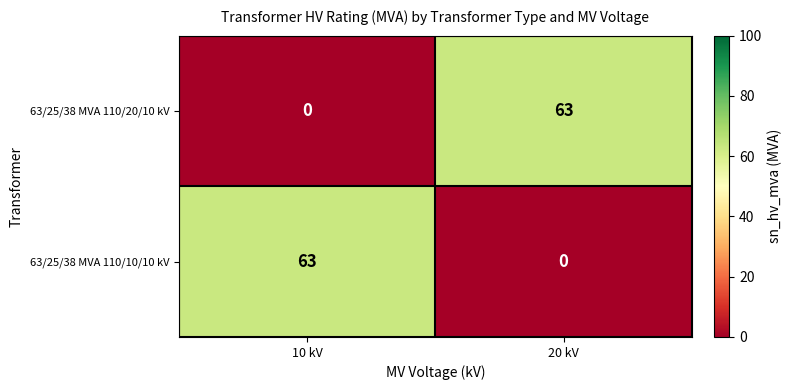

Rank the categories by 63/25/38 MVA 110/20/10 kV value from lowest to highest.

10 kV, 20 kV